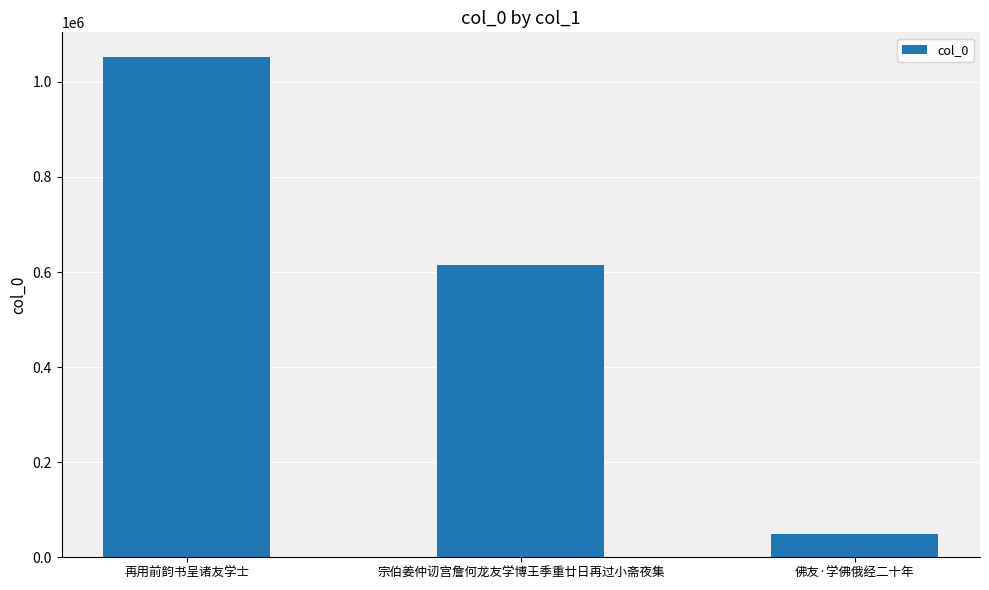

What is the value of the 3rd bar from the left?

48206